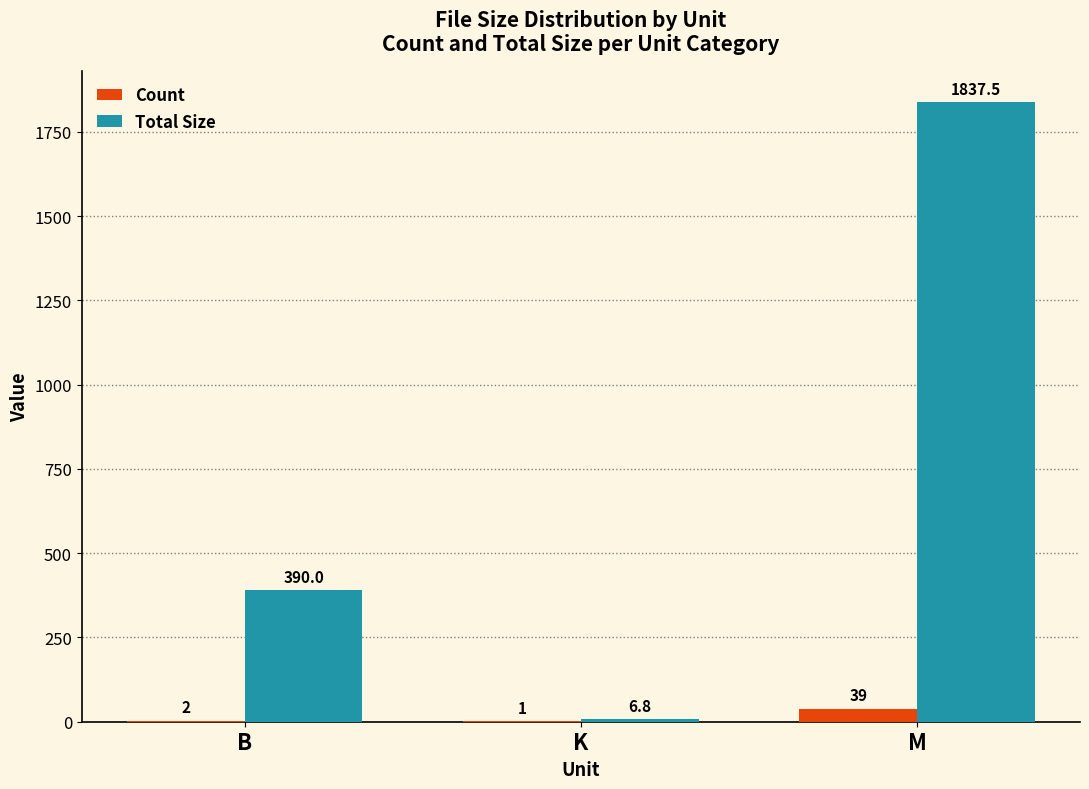

At which category is the sum across all series the highest?

M